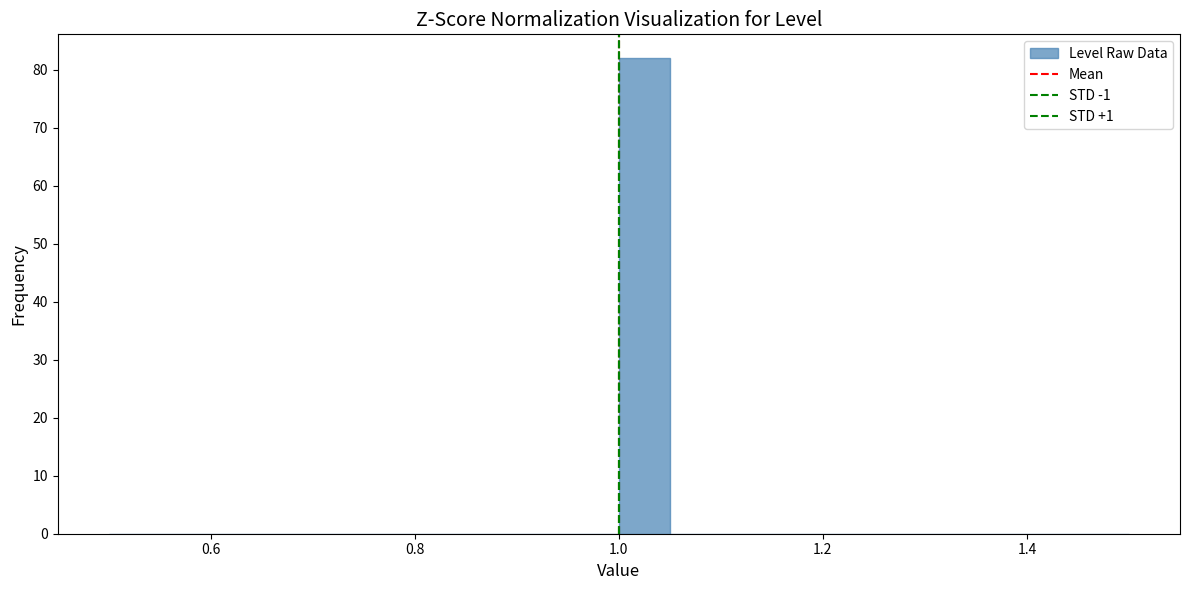

Around what value on the x-axis is the tallest bar? Give the approximate position of its centre, as read against the axis.

1.02